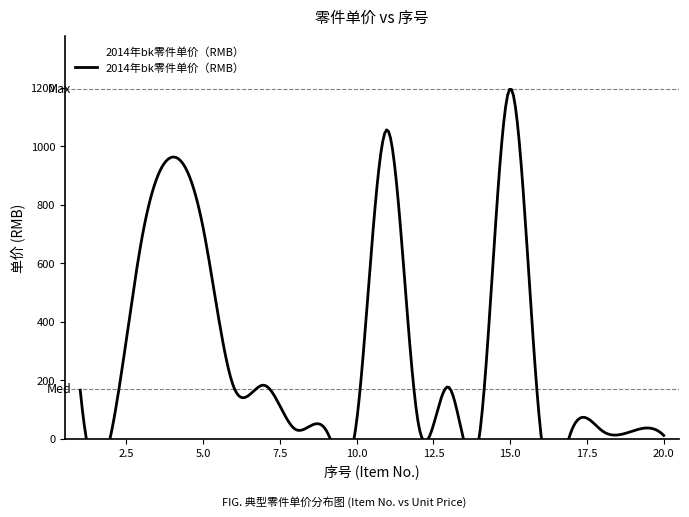

List the labels in order of value, largest first.

15, 11, 4, 5, 3, 7, 6, 13, 1, 10, 12, 8, 9, 17, 18, 19, 16, 2, 14, 20